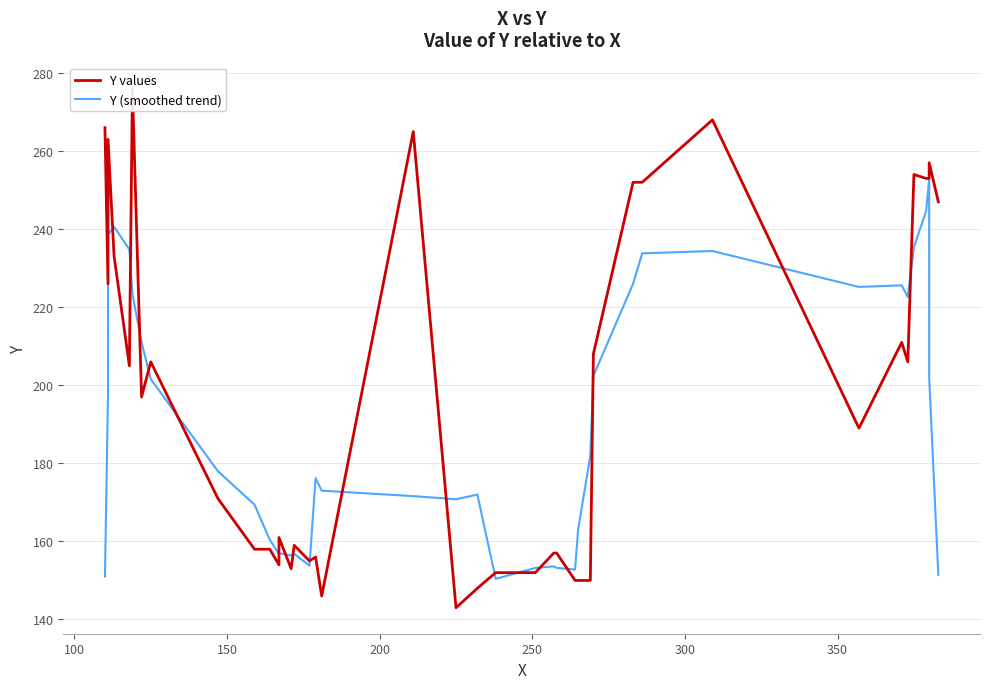

True or false: Y (smoothed trend) has more than 0 points higher than both neighbors.

True